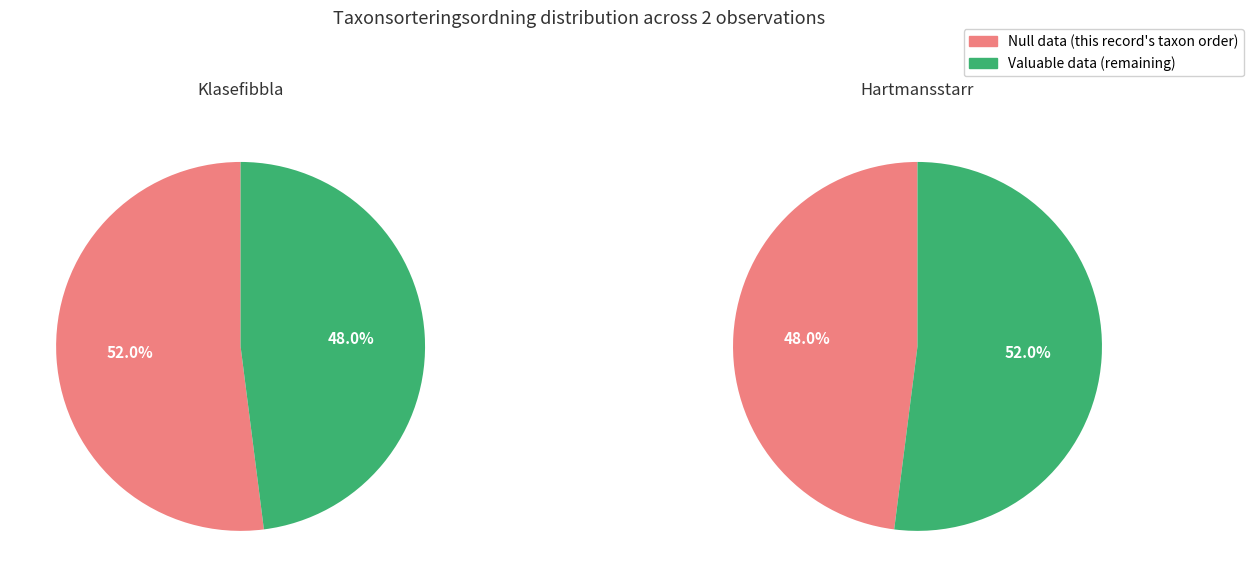

Count the number of slices in the pie.

2